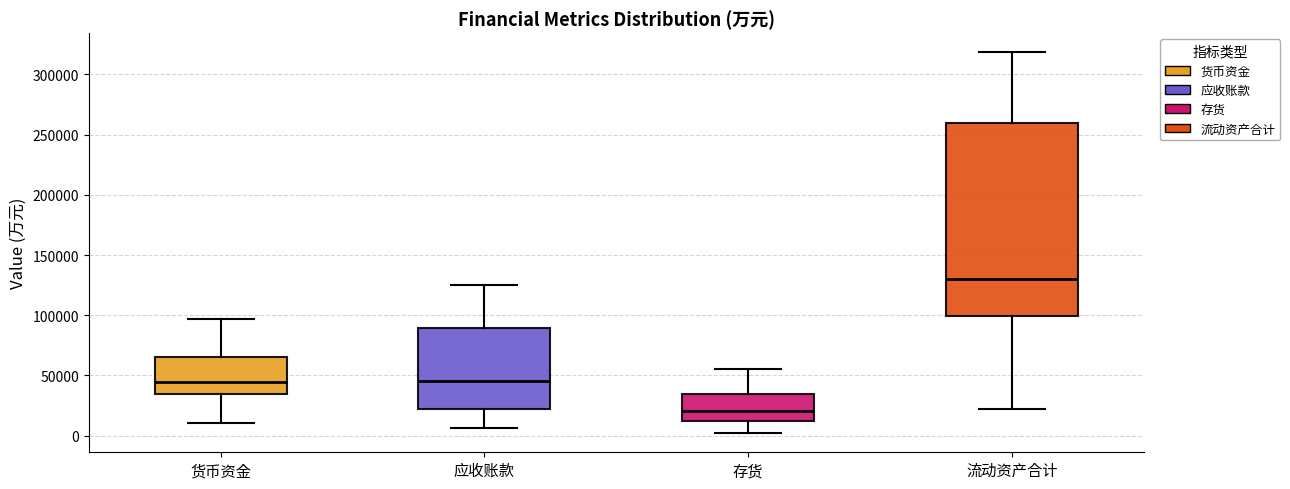

Reading left to right, read every box against the y-axis: the position of its median line, the range the box covers, and the ends of its whiskers. The values are not printed on the chart, so give them approximately, as read against the axis.

货币资金: median 45000, box 35000 to 65000, whiskers 10000 to 95000
应收账款: median 45000, box 25000 to 90000, whiskers 5000 to 125000
存货: median 20000, box 10000 to 35000, whiskers 0 to 55000
流动资产合计: median 130000, box 100000 to 260000, whiskers 20000 to 320000